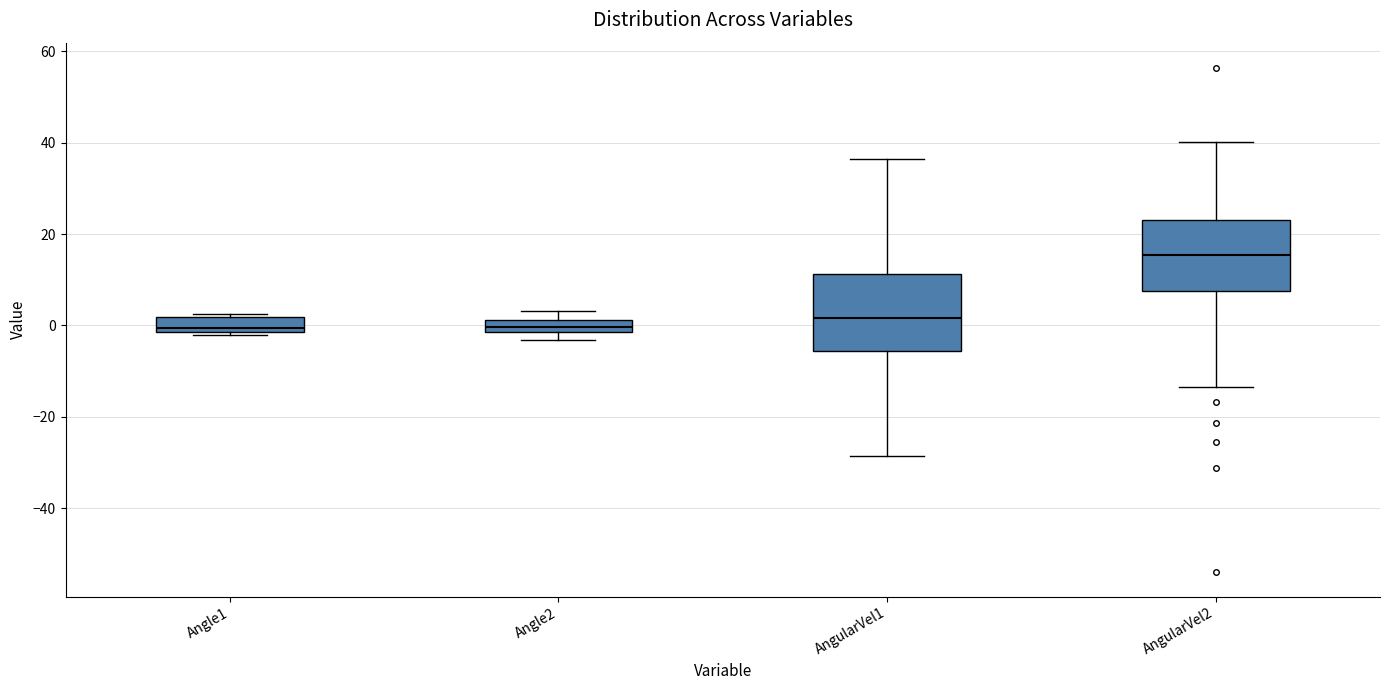

Which box has the highest median line?

AngularVel2